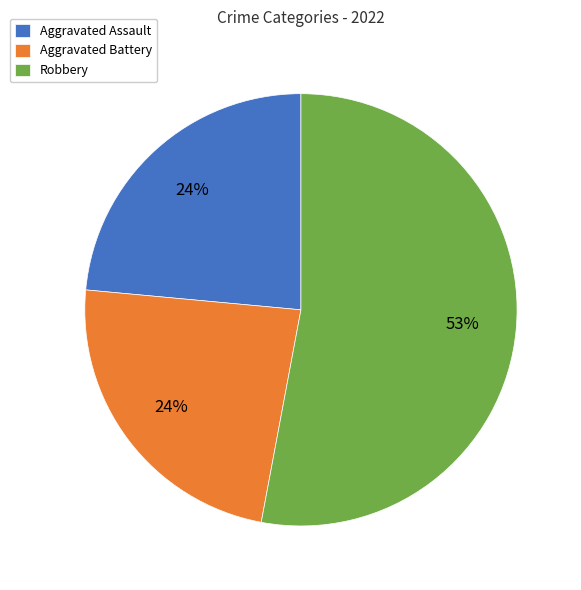

To the nearest percent, what portion does Aggravated Assault represent?

24%